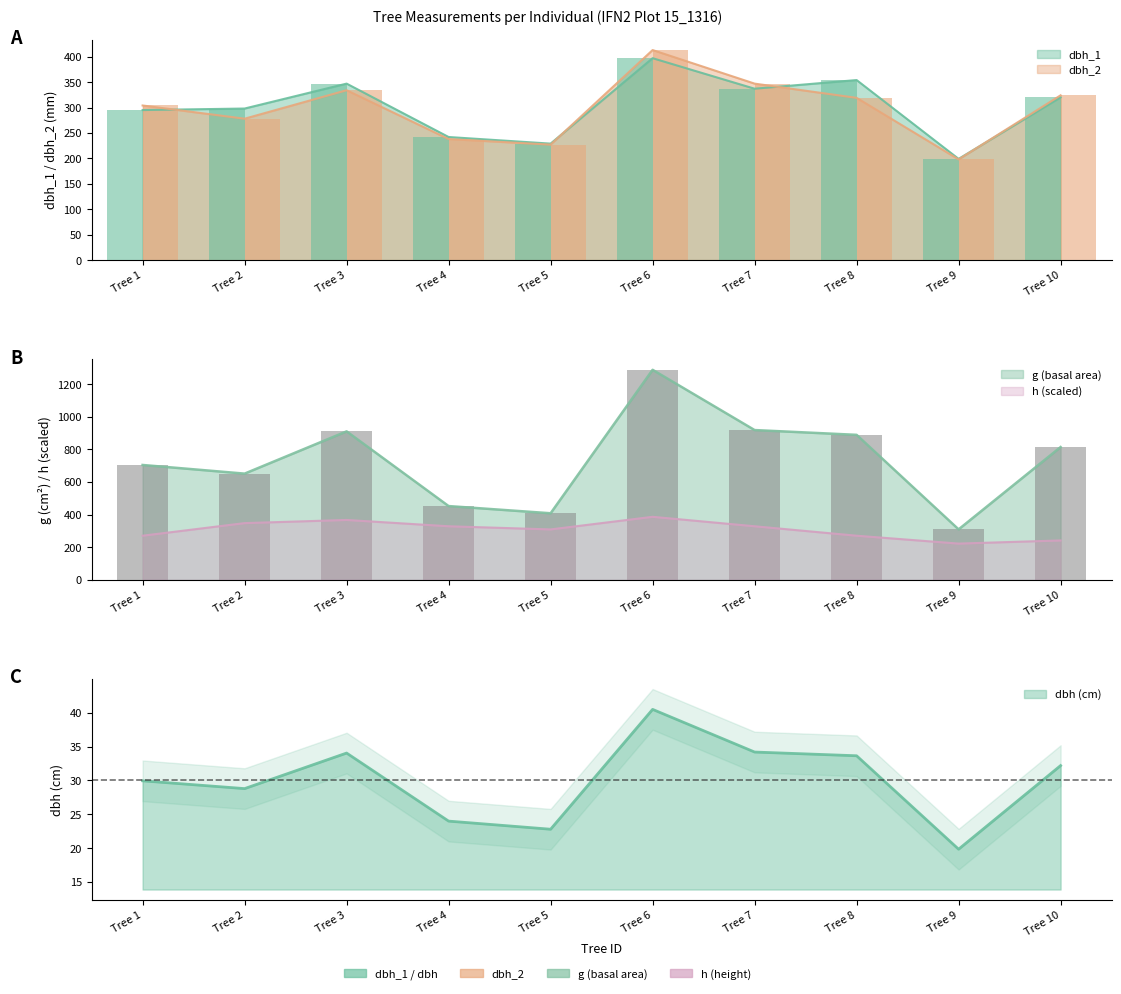

List the series in order of their peak value, lowest first.

dbh, h, dbh_1, dbh_2, g